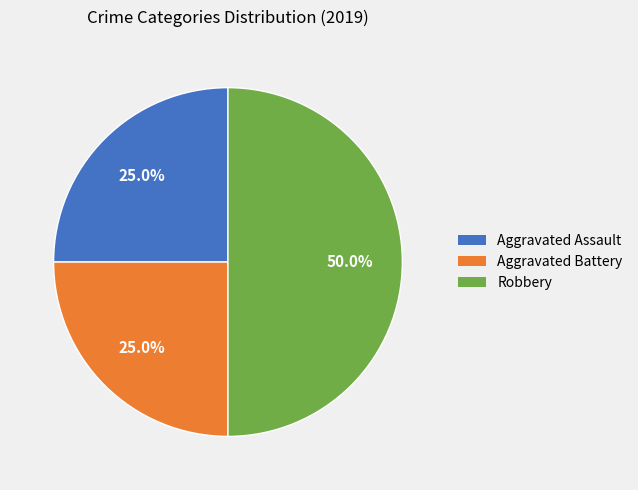

What percentage is the Aggravated Battery slice, to the nearest percent?

25%